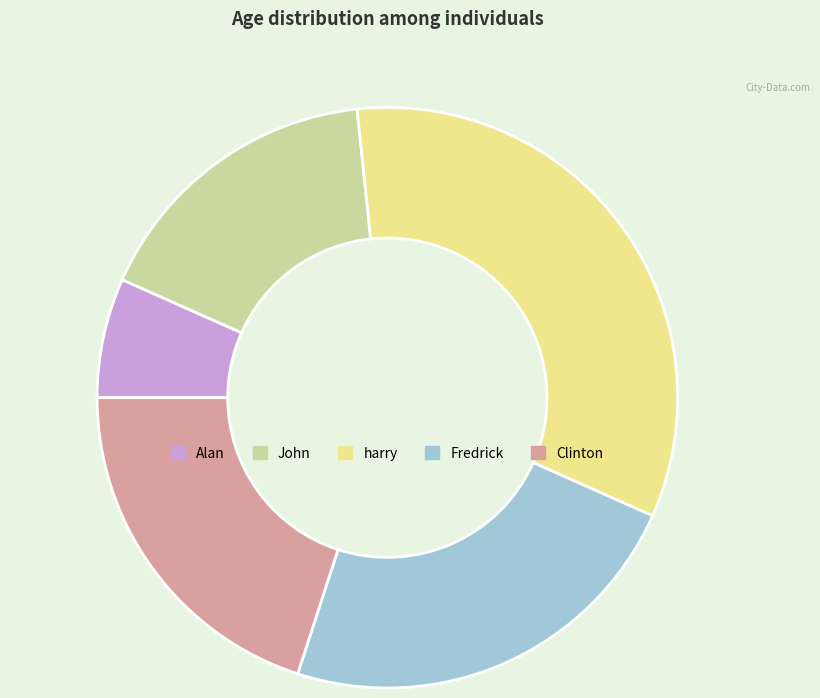

Which has a higher value, John or harry?

harry